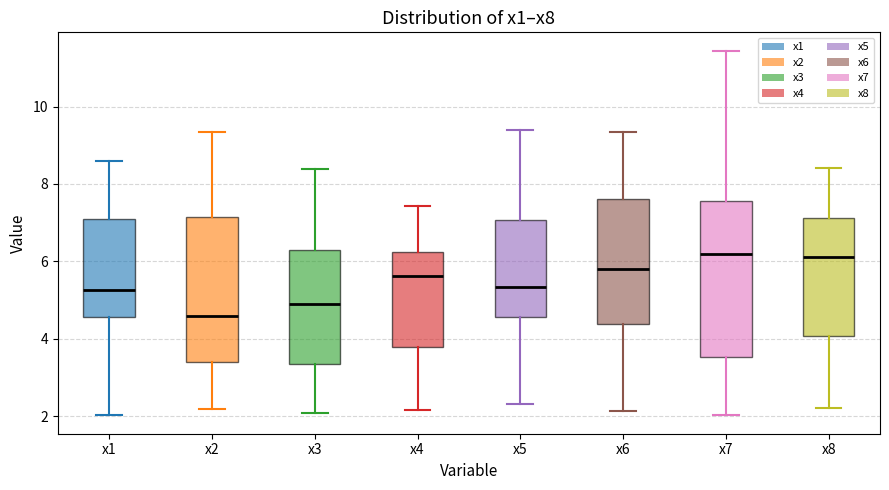

Reading left to right, read every box against the y-axis: the position of its median line, the range the box covers, and the ends of its whiskers. The values are not printed on the chart, so give them approximately, as read against the axis.

x1: median 5.2, box 4.6 to 7.0, whiskers 2.0 to 8.6
x2: median 4.6, box 3.4 to 7.2, whiskers 2.2 to 9.4
x3: median 4.8, box 3.4 to 6.2, whiskers 2.0 to 8.4
x4: median 5.6, box 3.8 to 6.2, whiskers 2.2 to 7.4
x5: median 5.4, box 4.6 to 7.0, whiskers 2.4 to 9.4
x6: median 5.8, box 4.4 to 7.6, whiskers 2.2 to 9.4
x7: median 6.2, box 3.6 to 7.6, whiskers 2.0 to 11.4
x8: median 6.2, box 4.0 to 7.2, whiskers 2.2 to 8.4